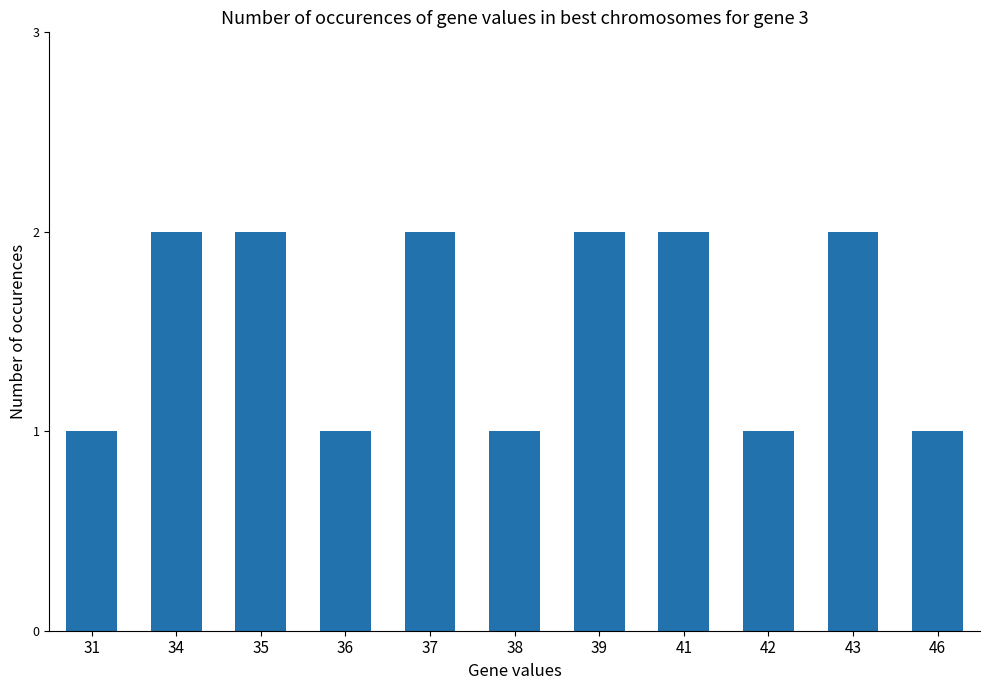

What is the greatest value displayed?

2